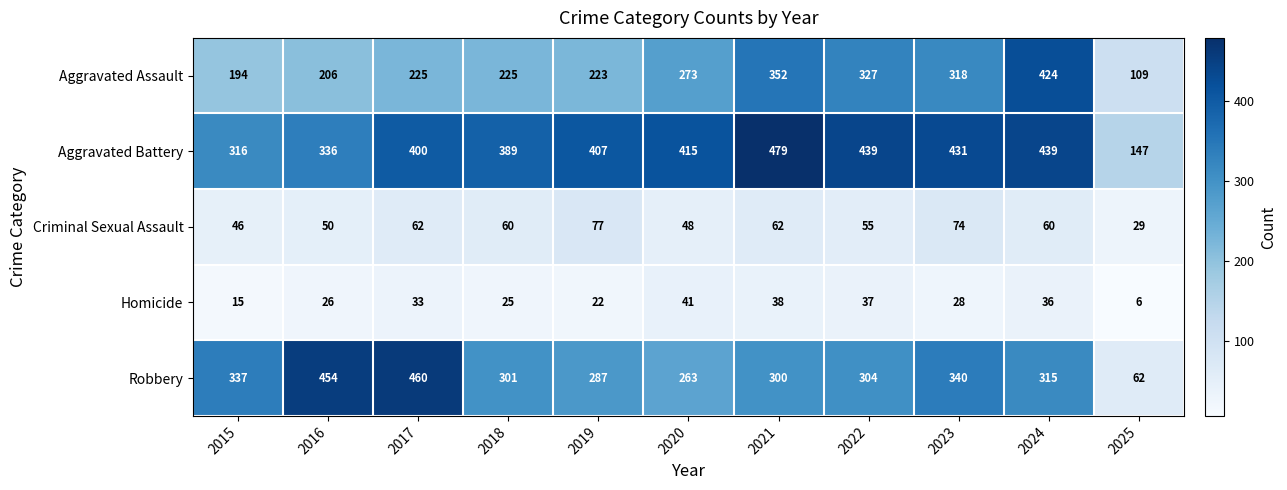

Rank the series by their maximum value, from highest to lowest.

Aggravated Battery, Robbery, Aggravated Assault, Criminal Sexual Assault, Homicide